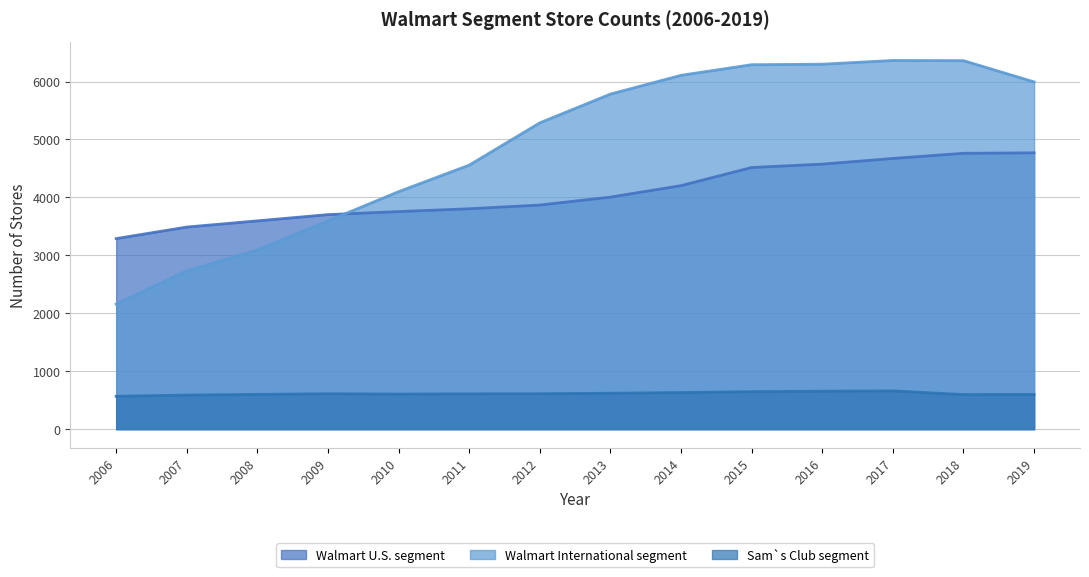

How many lines are shown in the chart?

3